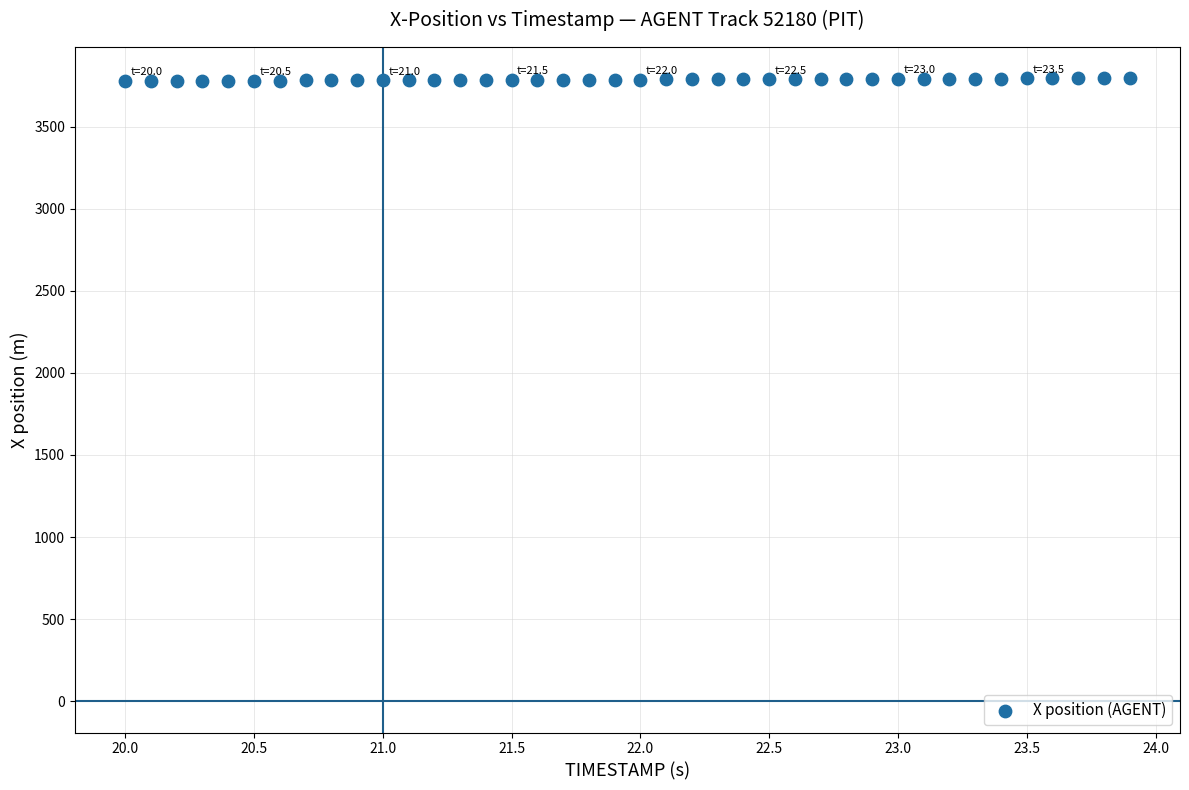

What is the range of Y values (max minus min)?

17.1